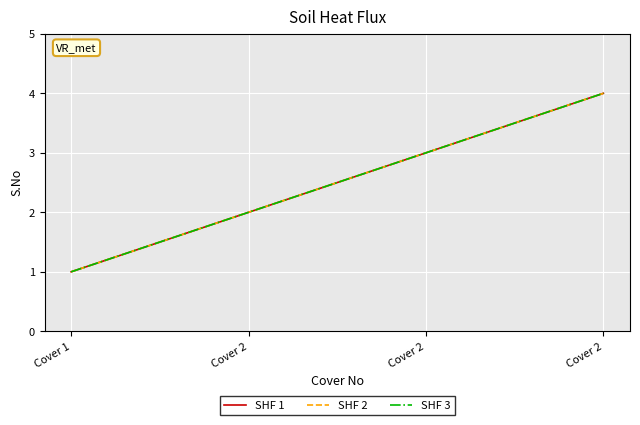

The value of SHF 2 at Cover 1 is 0. True or false?

False